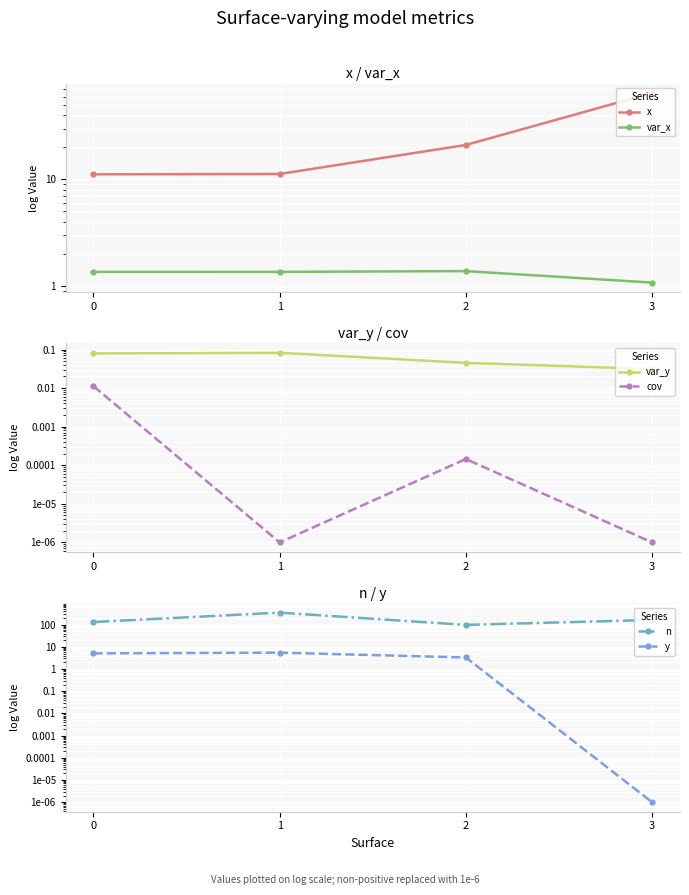

How many lines are shown in the chart?

6